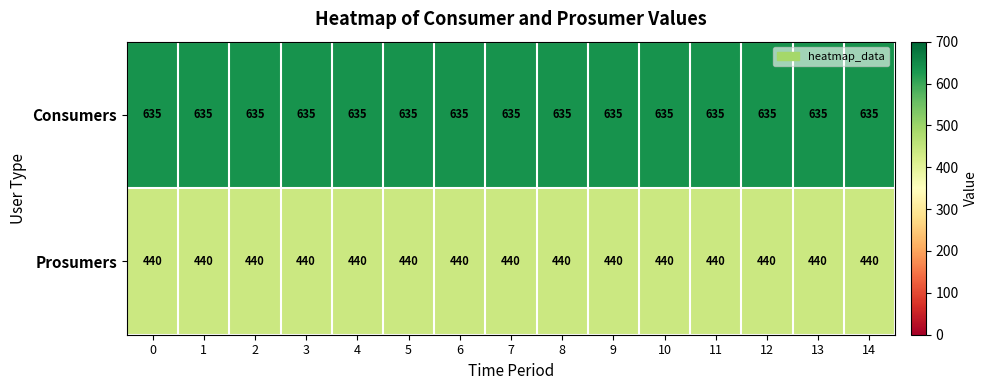

The value of Consumers at 9 is 357. True or false?

False